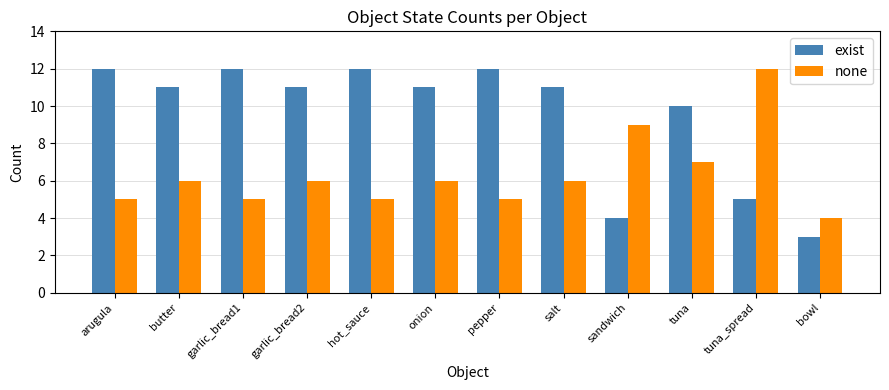

What position from the right is butter?

11